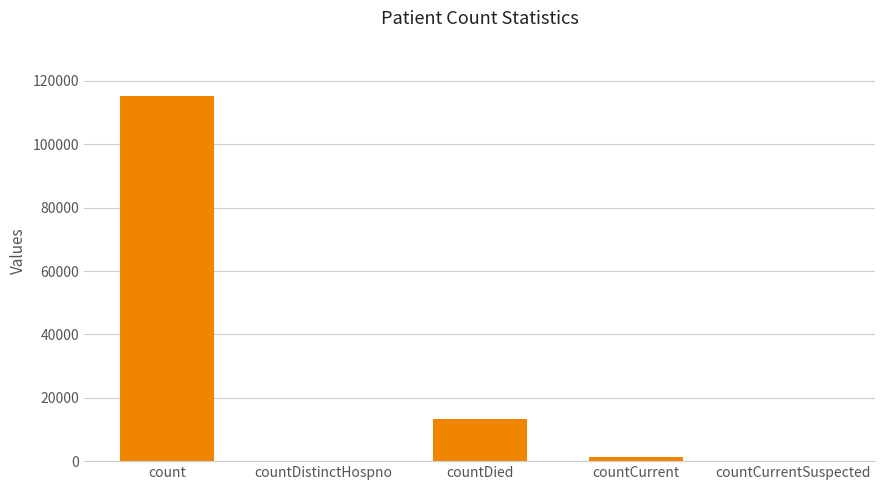

What is the change in value from countCurrent to countCurrentSuspected?

-1383